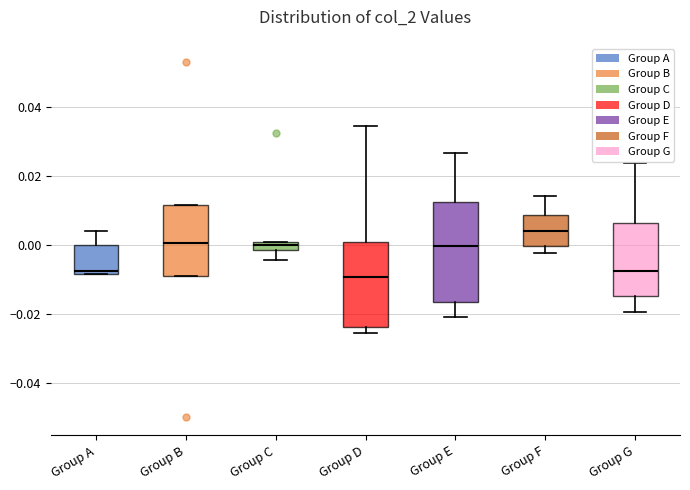

Where does the lower whisker of the box for Group C end on the y-axis? The values are not printed on the chart, so give them approximately, as read against the axis.

-0.004